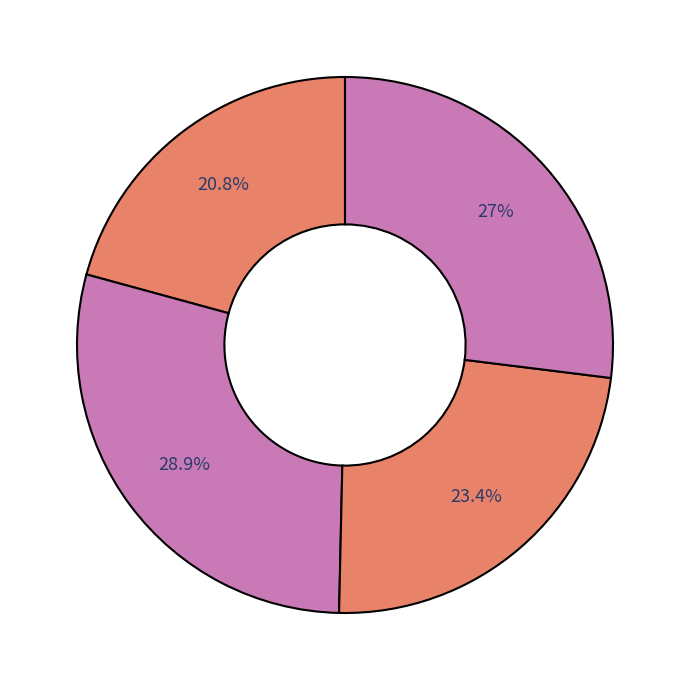

How many segments does this pie chart have?

4